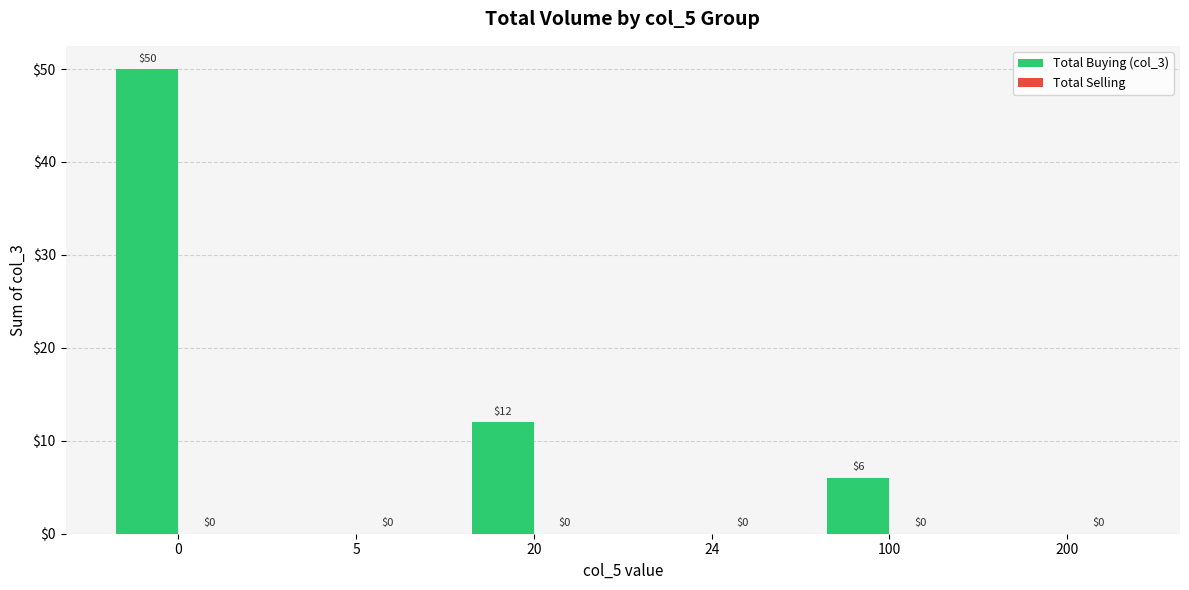

What is the change in value from 0 to 200?

-50